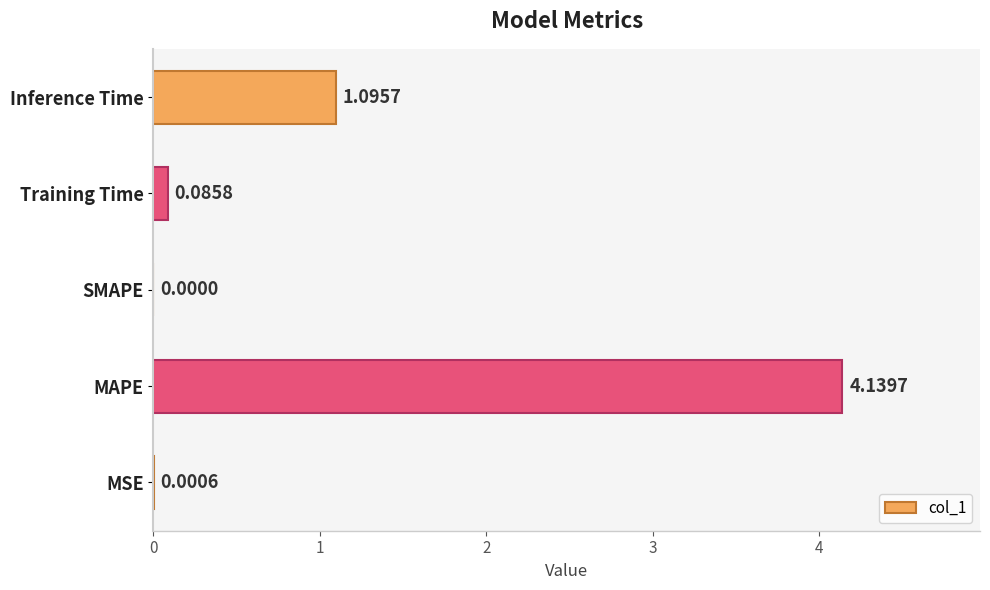

What is the sum of the values at Training Time and MAPE?

4.2